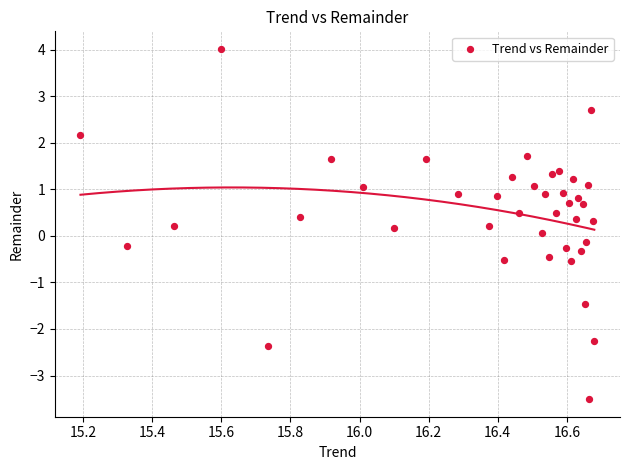

What is the range of X values (max minus min)?

1.5